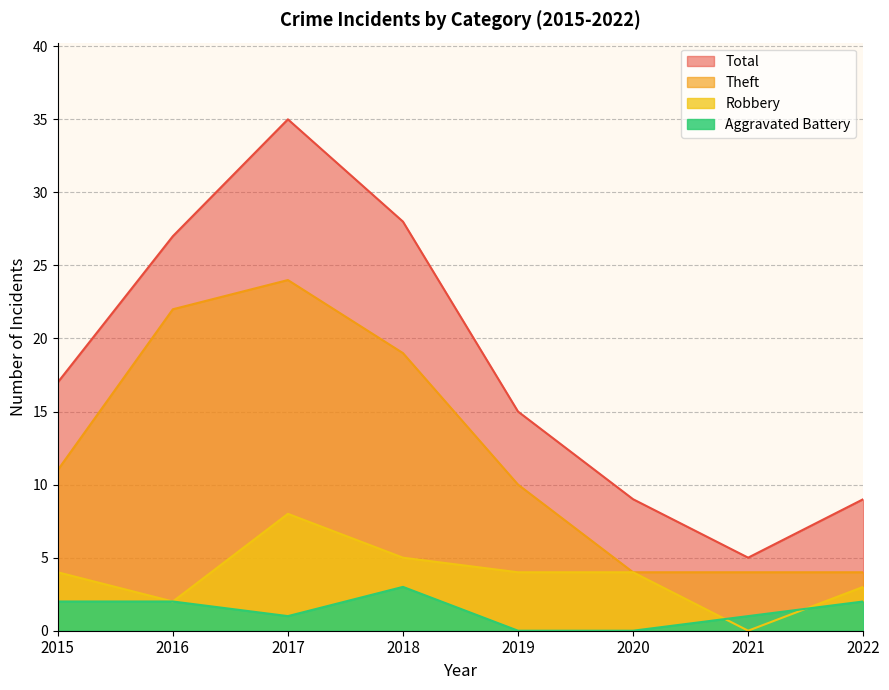

How many data points does each series have?

8